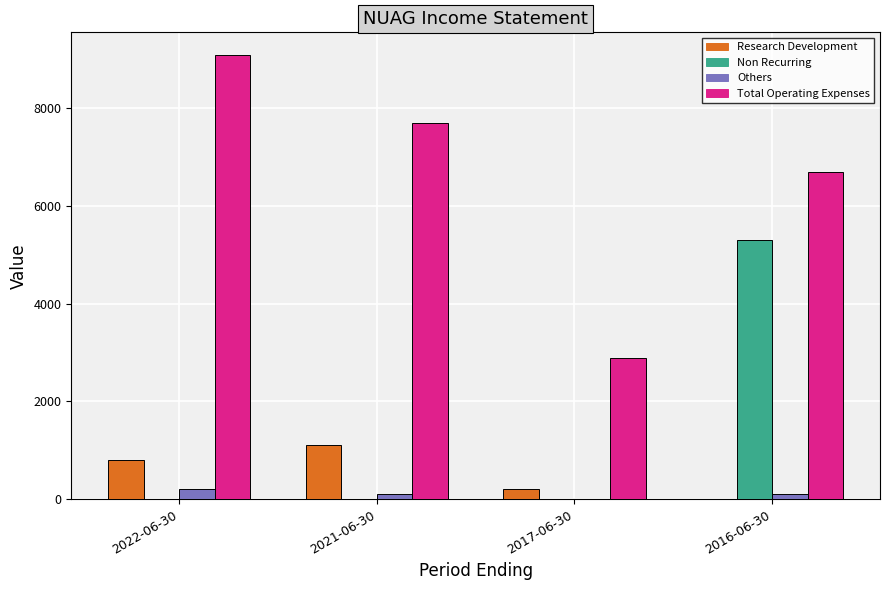

How many data points does each series have?

4